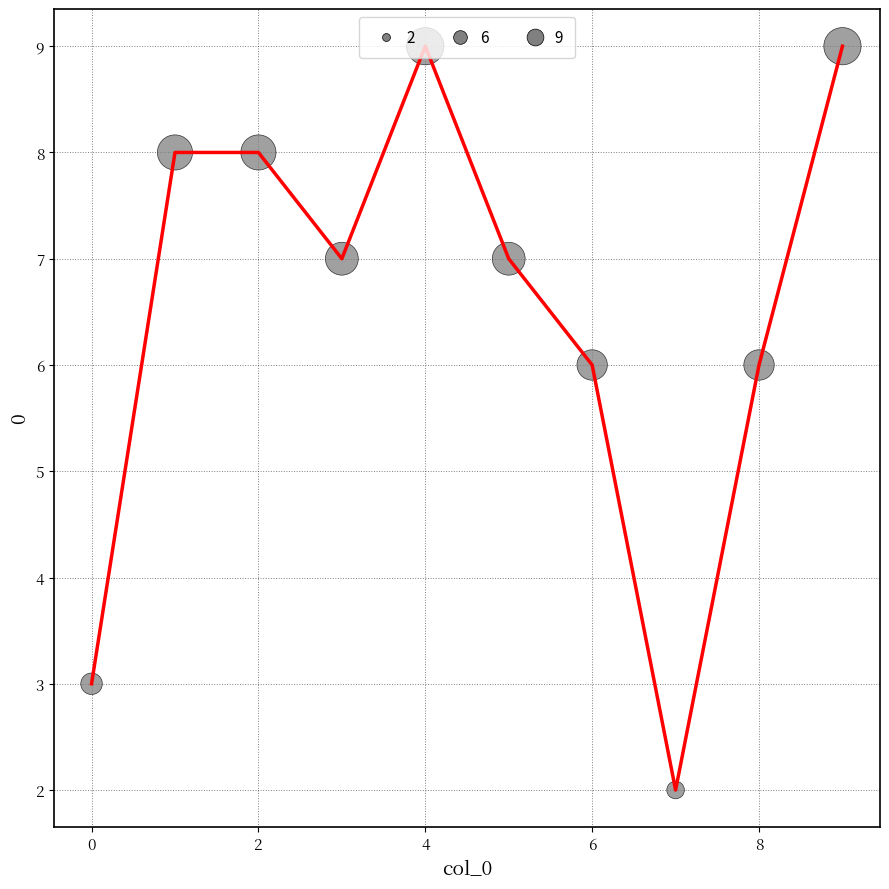

What is the greatest value displayed?

9